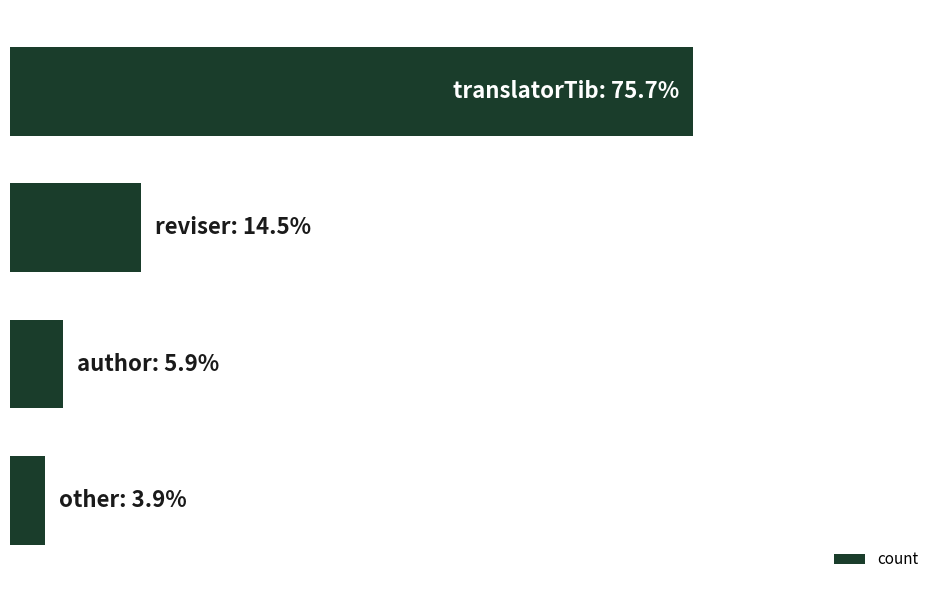

Does the chart contain any negative values?

No